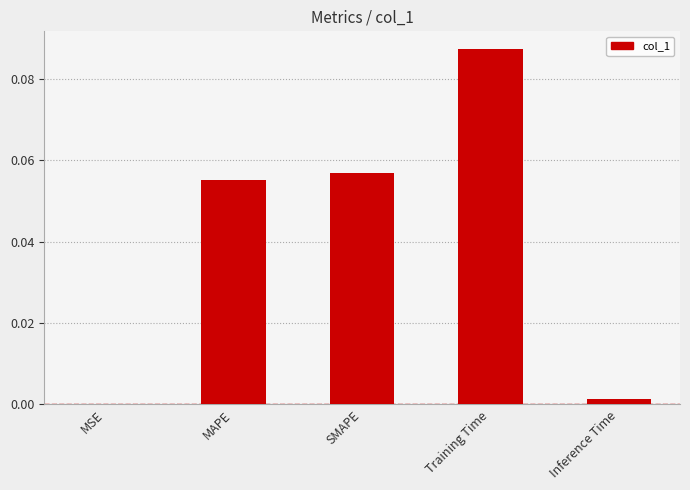

The value at MSE is 0.0. True or false?

True